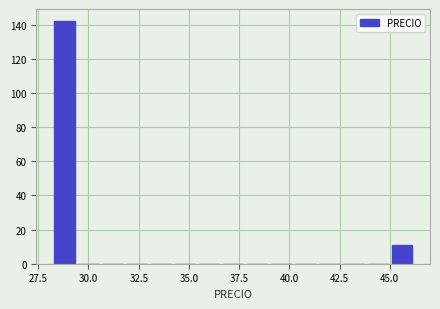

Read against the x-axis, roughly where is the centre of the tallest bar?

29.0